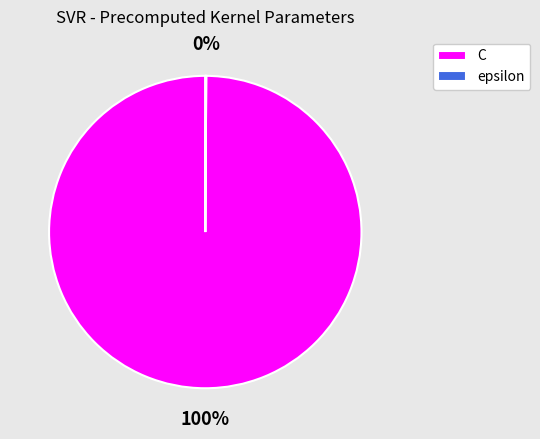

Which category accounts for the majority?

C